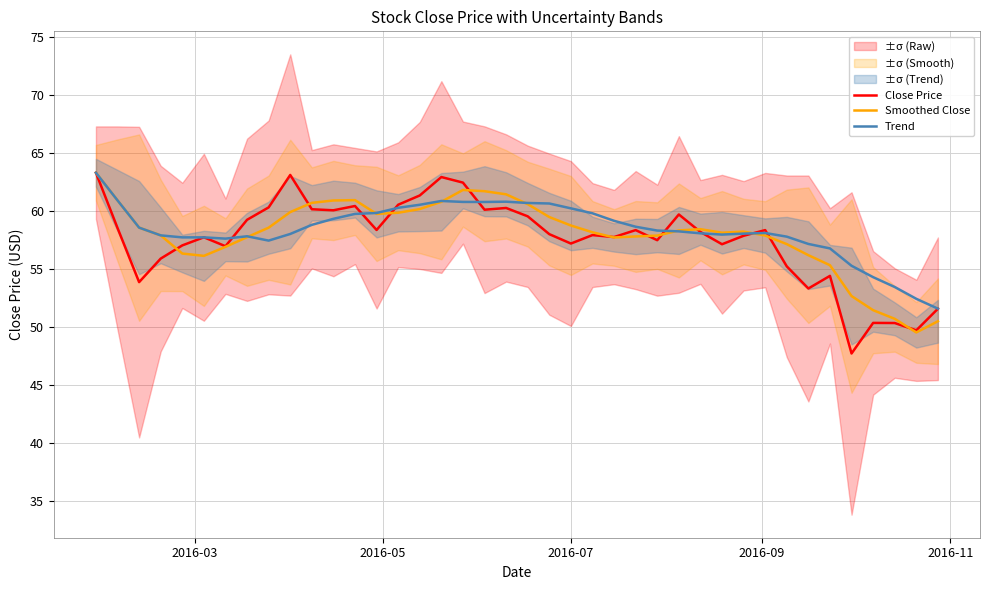

What is the minimum value shown in the chart?

47.7